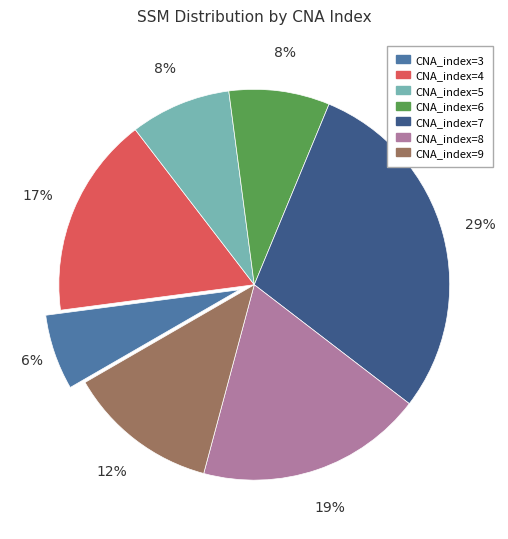

Which slice is the smallest?

CNA_index=3